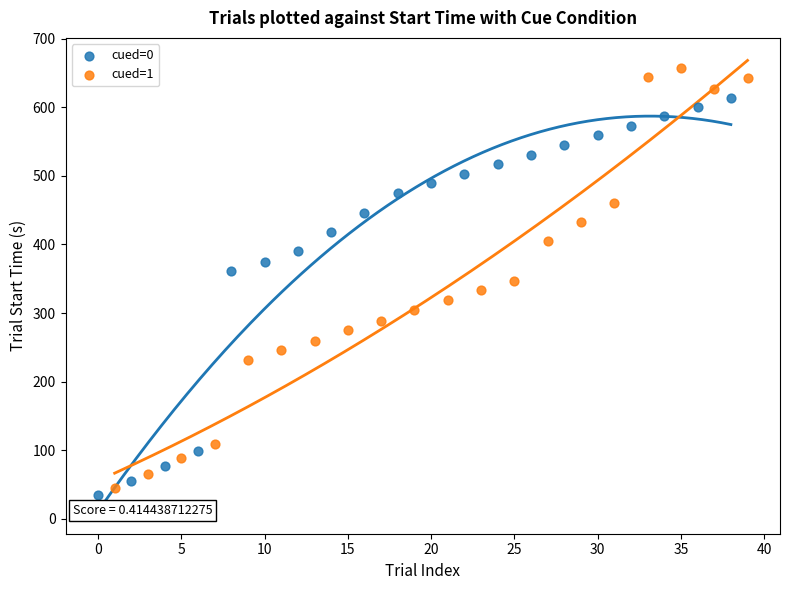

Which series has the largest Y range (max minus min)?

cued=1